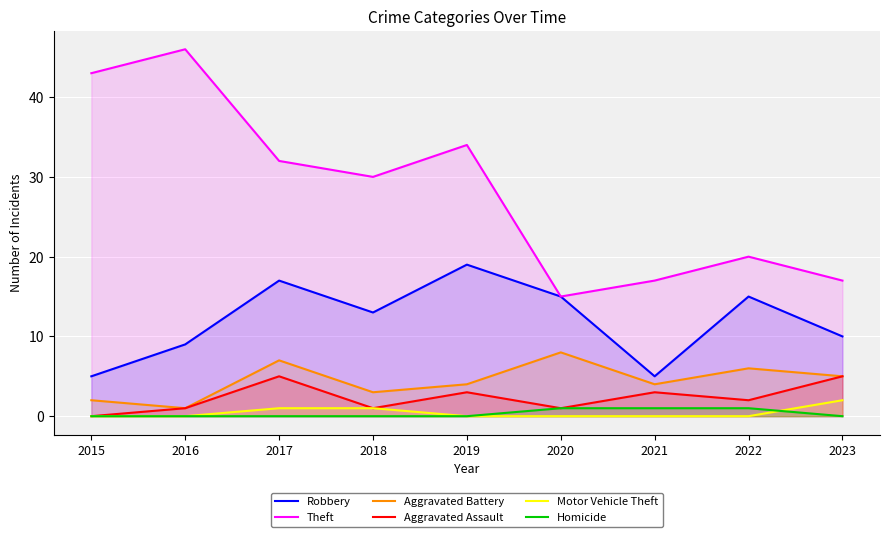

What is the sum of all Aggravated Battery values?

40